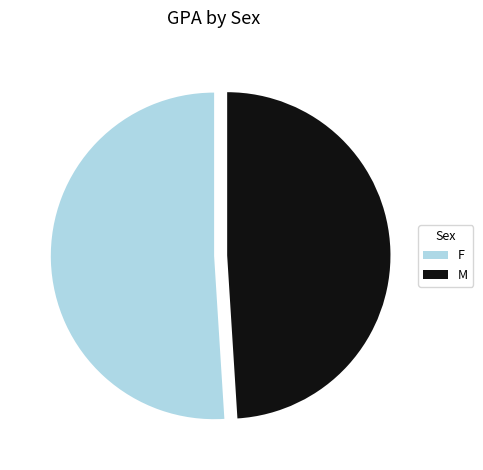

Rank the categories by value from lowest to highest.

M, F